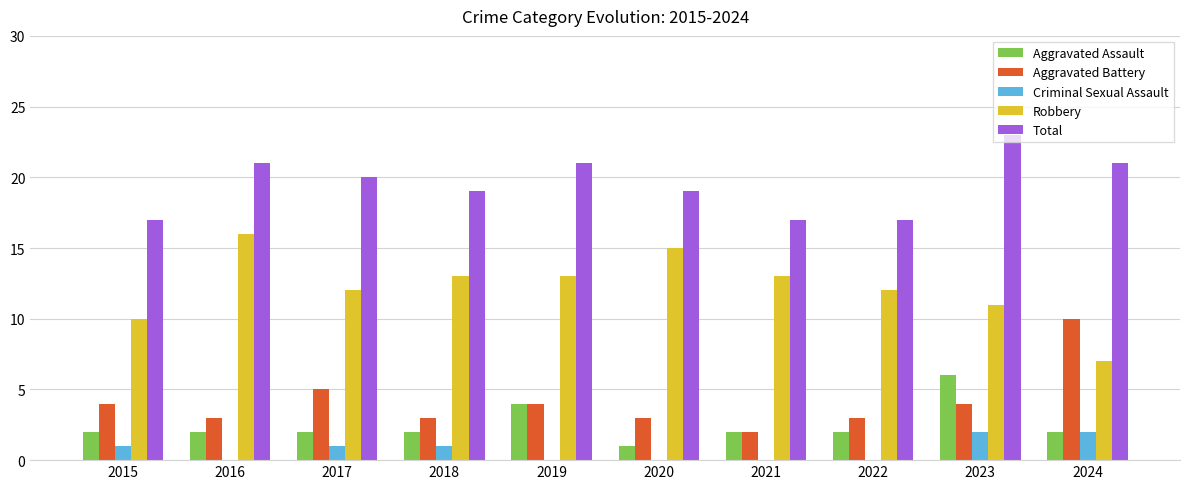

At which category is the sum across all series the highest?

2023